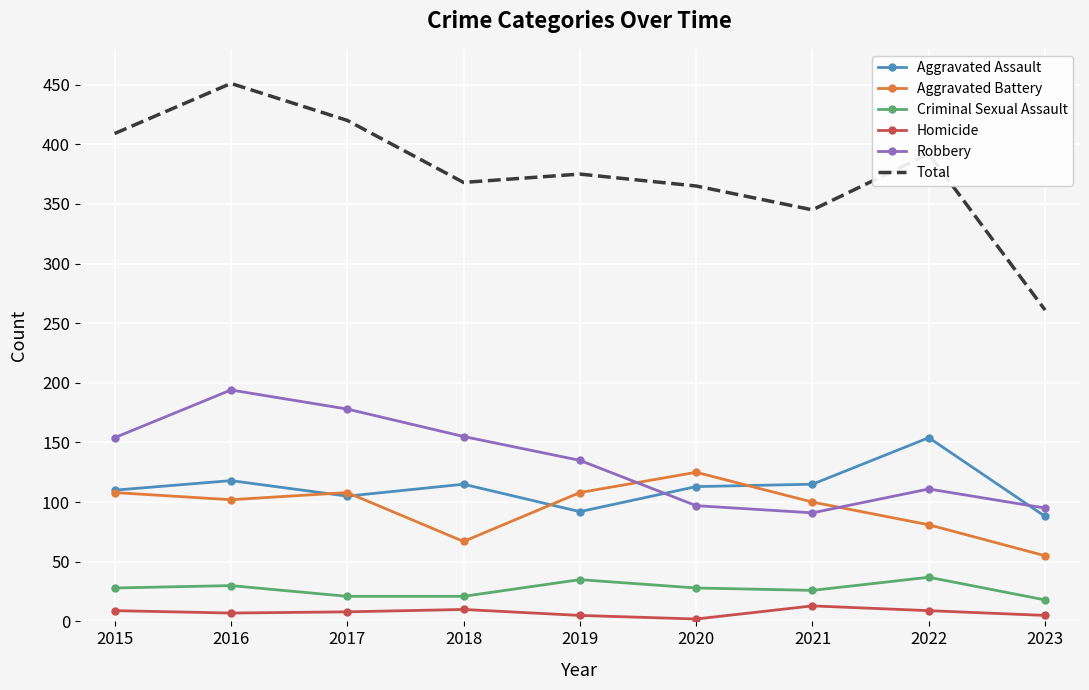

What value does the Total series have at 2017?

420